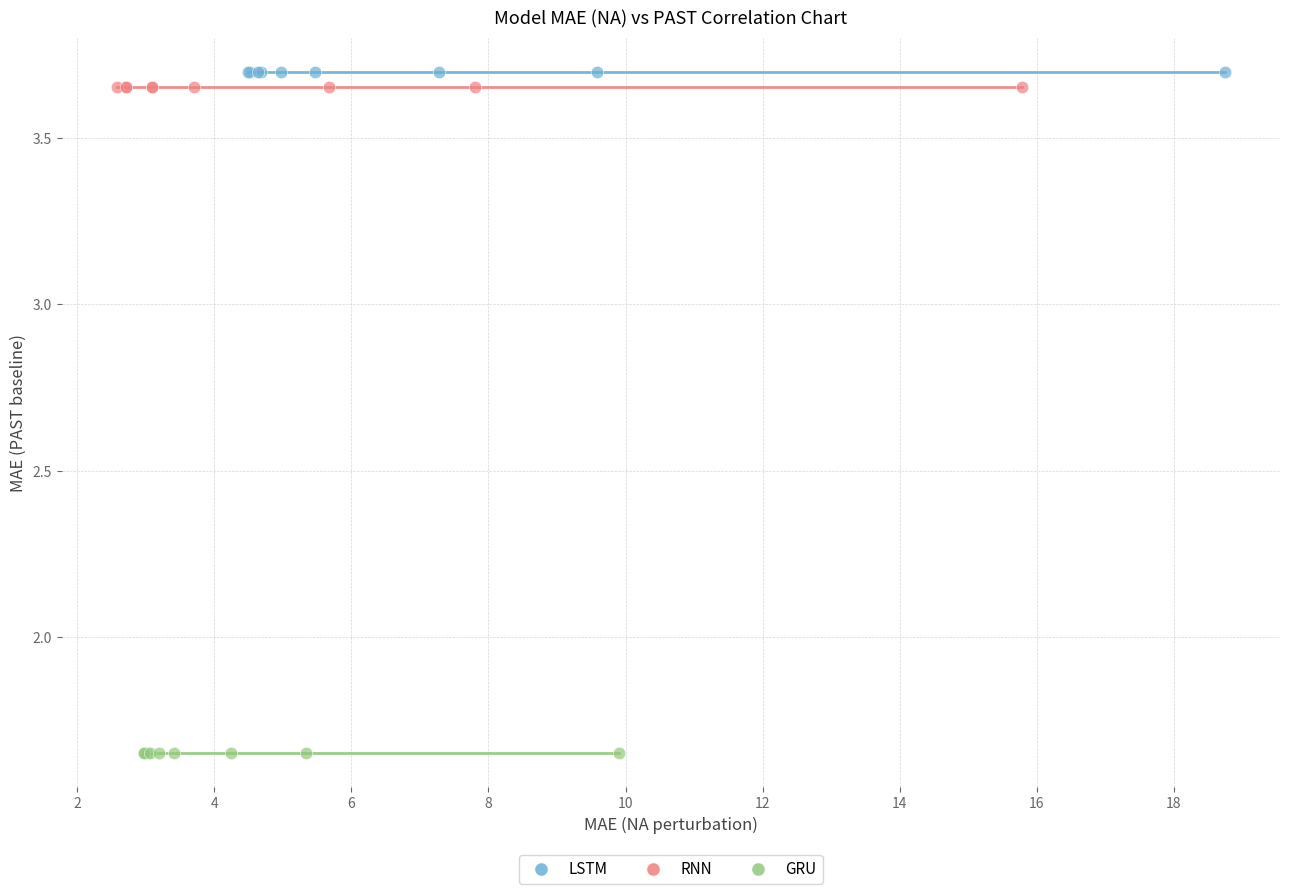

What are all the series names shown in the legend?

LSTM, RNN, GRU